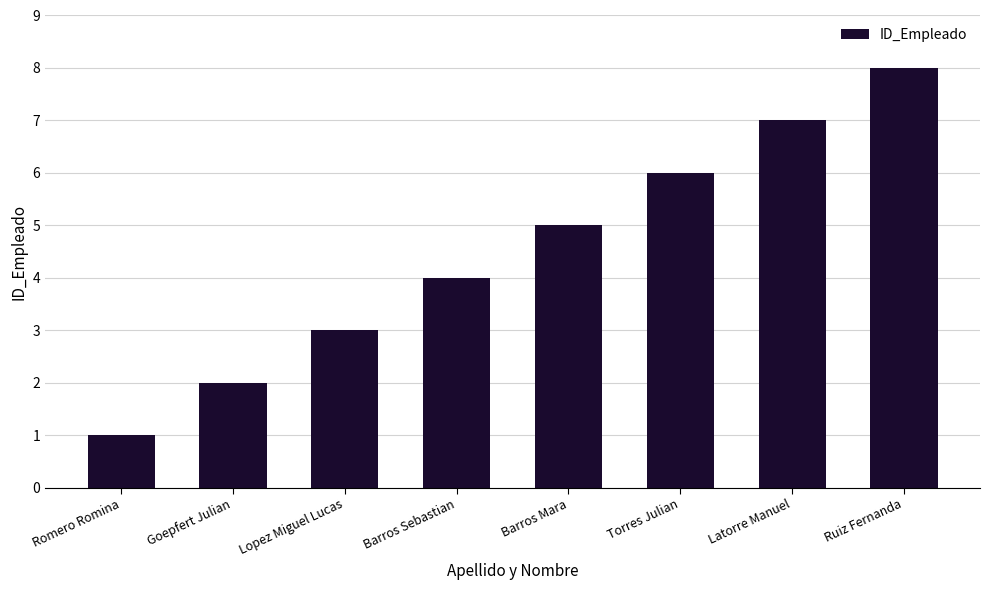

What is the difference between the second highest and second lowest values?

5